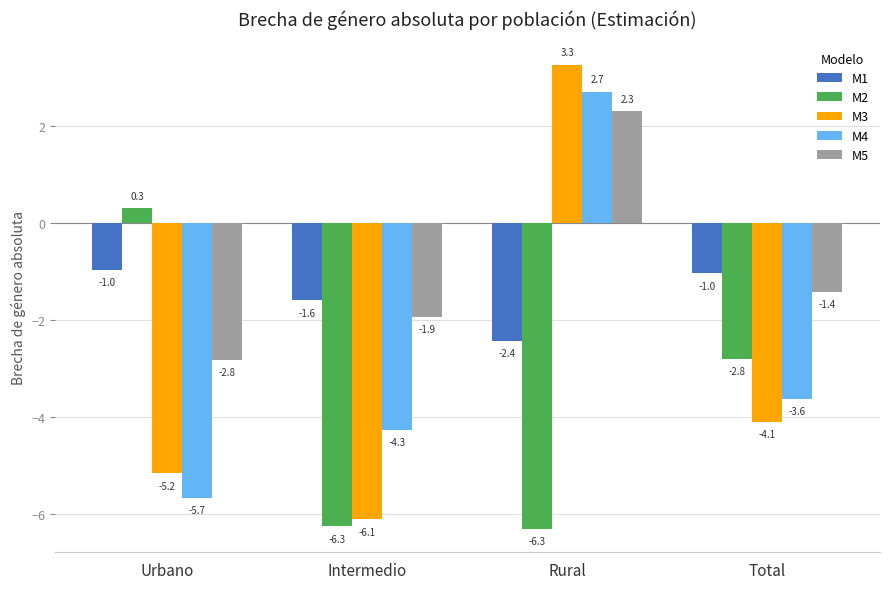

How many values in the M3 series exceed -4?

1